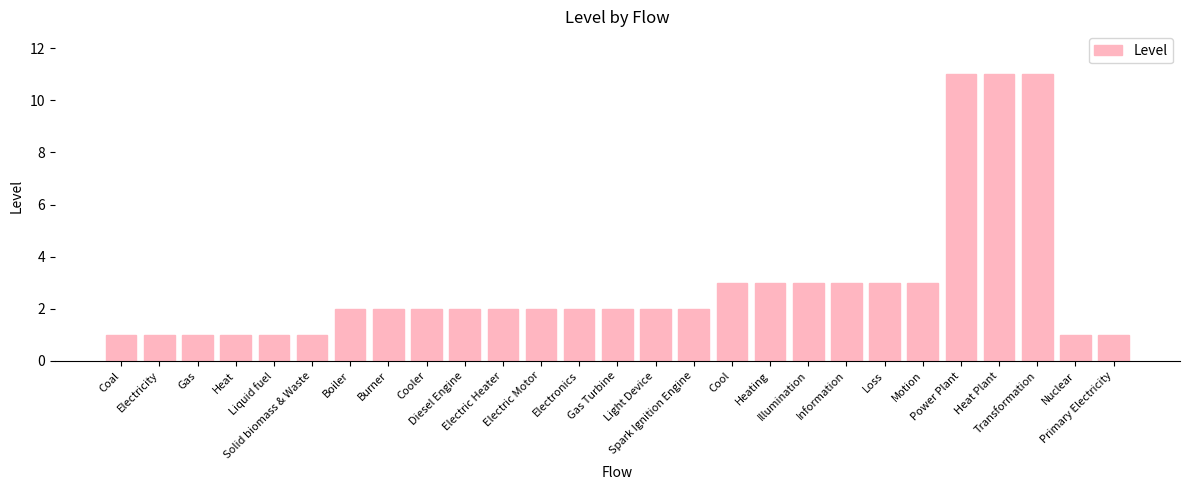

What is the average value?

3